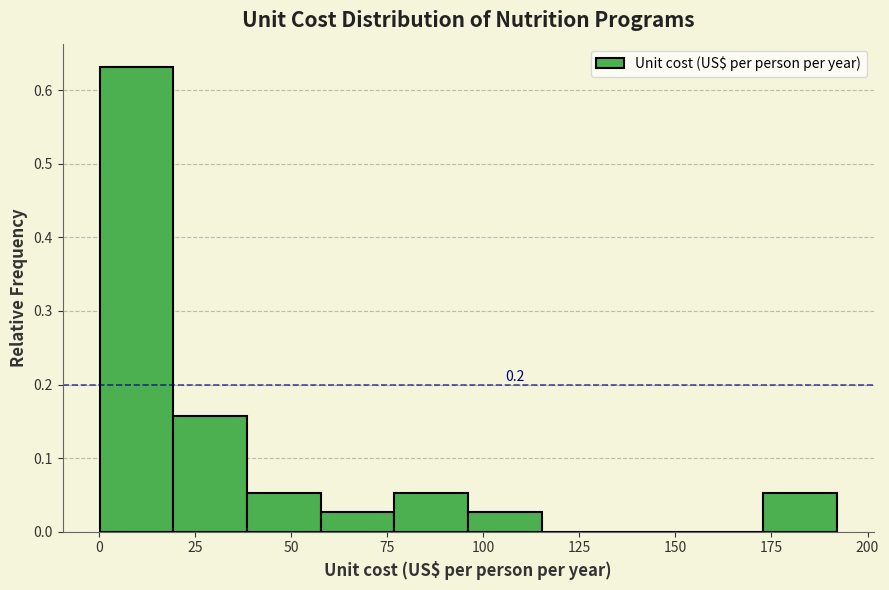

Around what value on the x-axis is the tallest bar? Give the approximate position of its centre, as read against the axis.

10